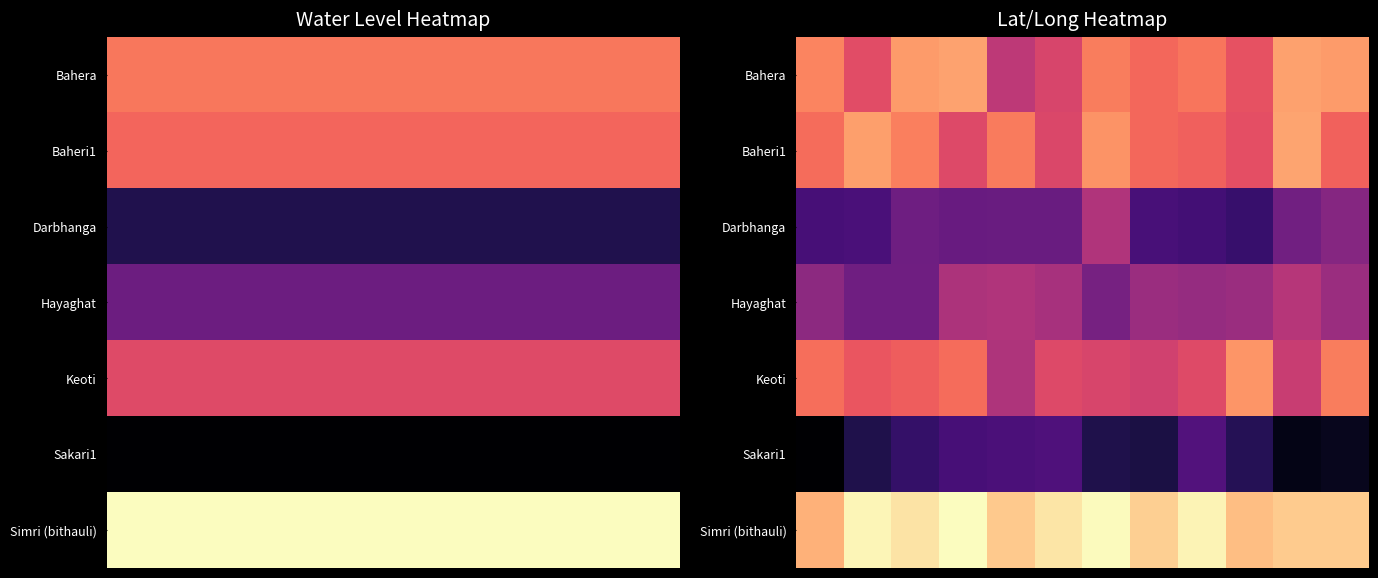

What is the spread (max minus min) of values at 10?

2.1